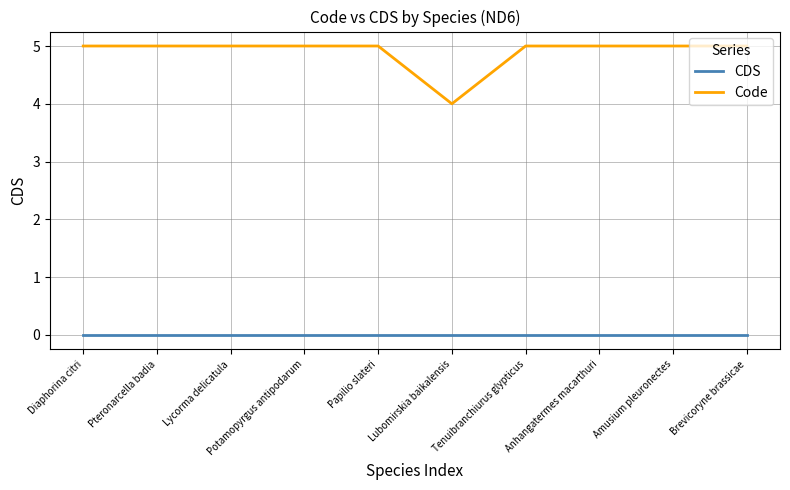

Reading right to left, list all the values displayed in this chart.

CDS: Brevicoryne brassicae=0	Amusium pleuronectes=0	Anhangatermes macarthuri=0	Tenuibranchiurus glypticus=0	Lubomirskia baikalensis=0	Papilio slateri=0	Potamopyrgus antipodarum=0	Lycorma delicatula=0	Pteronarcella badia=0	Diaphorina citri=0
Code: Brevicoryne brassicae=5	Amusium pleuronectes=5	Anhangatermes macarthuri=5	Tenuibranchiurus glypticus=5	Lubomirskia baikalensis=4	Papilio slateri=5	Potamopyrgus antipodarum=5	Lycorma delicatula=5	Pteronarcella badia=5	Diaphorina citri=5